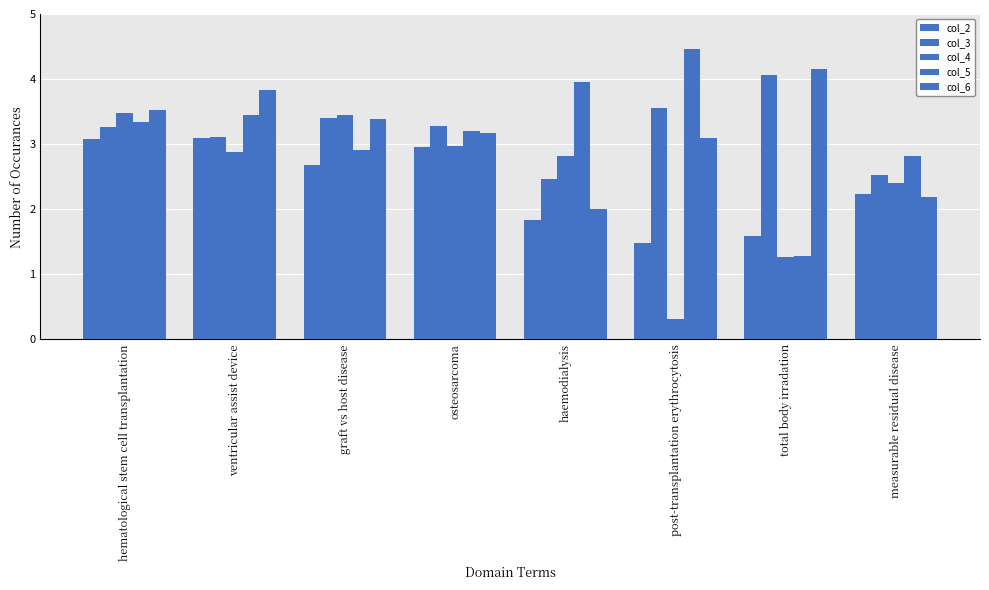

What is the sum of the col_4 values at osteosarcoma and ventricular assist device?

5.8